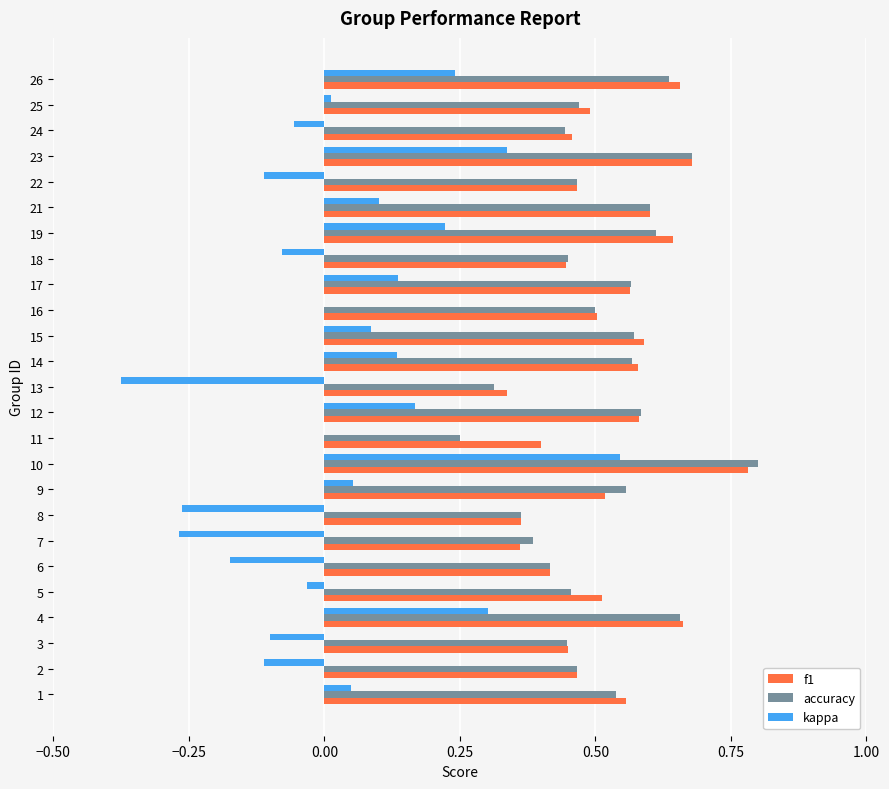

What is the total value across all series at 5?

0.9